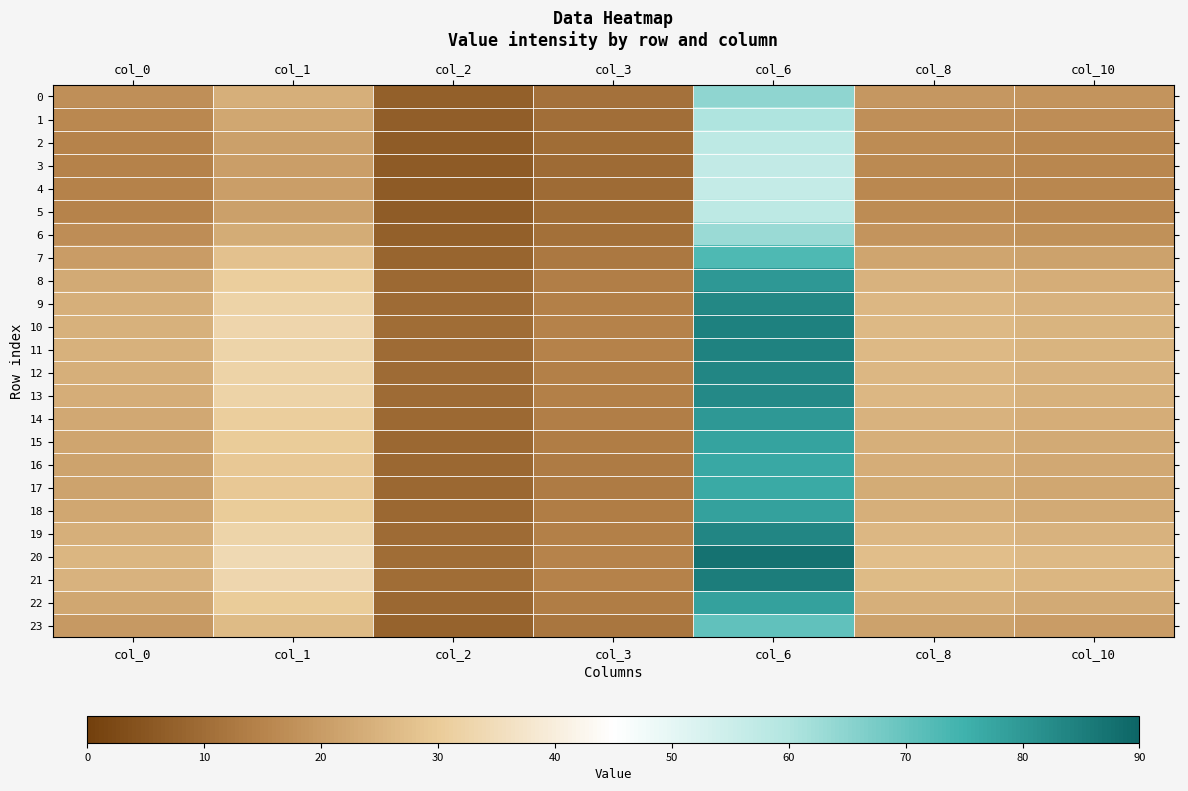

Which series changed the most between col_0 and col_2?

20